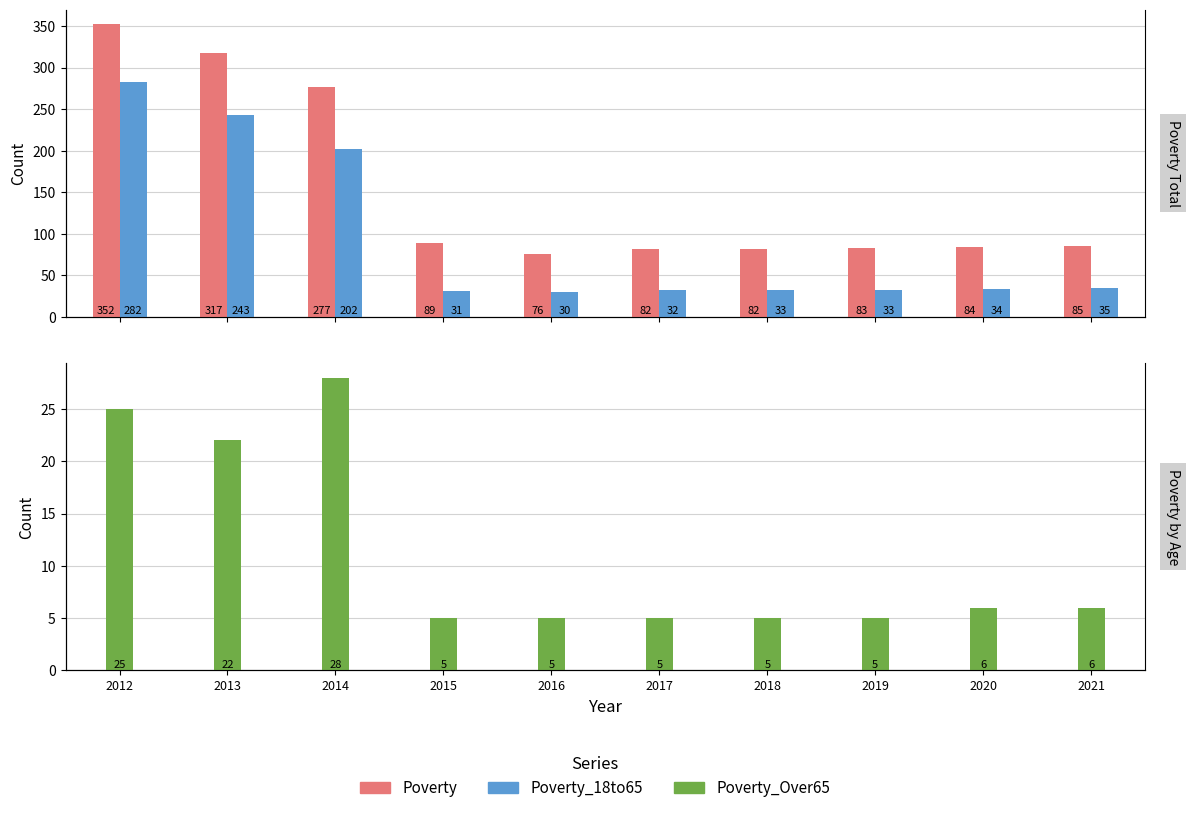

What is the lowest value of the Poverty series?

76